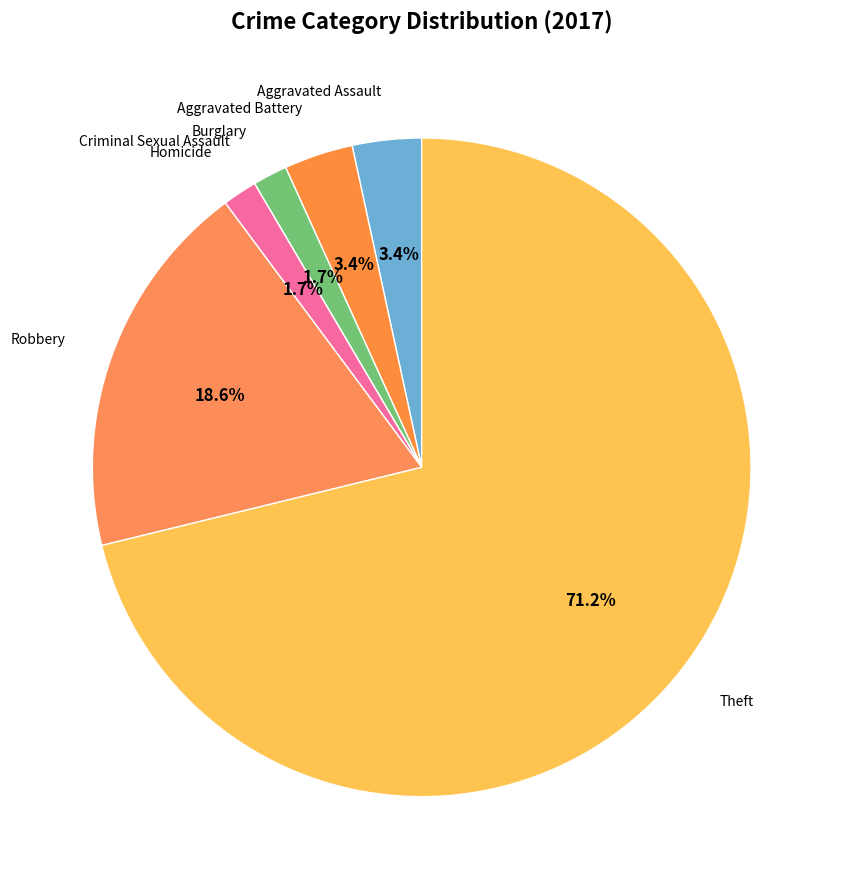

What is the smallest slice in the pie chart?

Criminal Sexual Assault